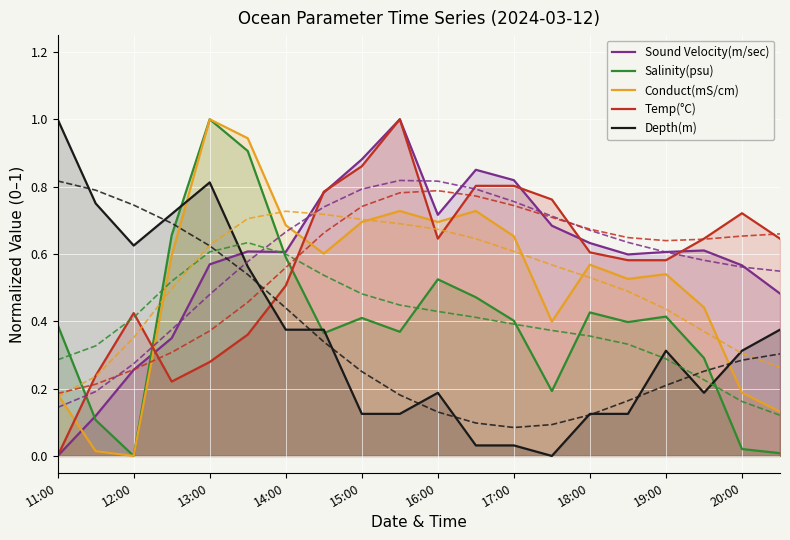

True or false: Sound Velocity(m/sec) and Depth(m) cross at least once.

True